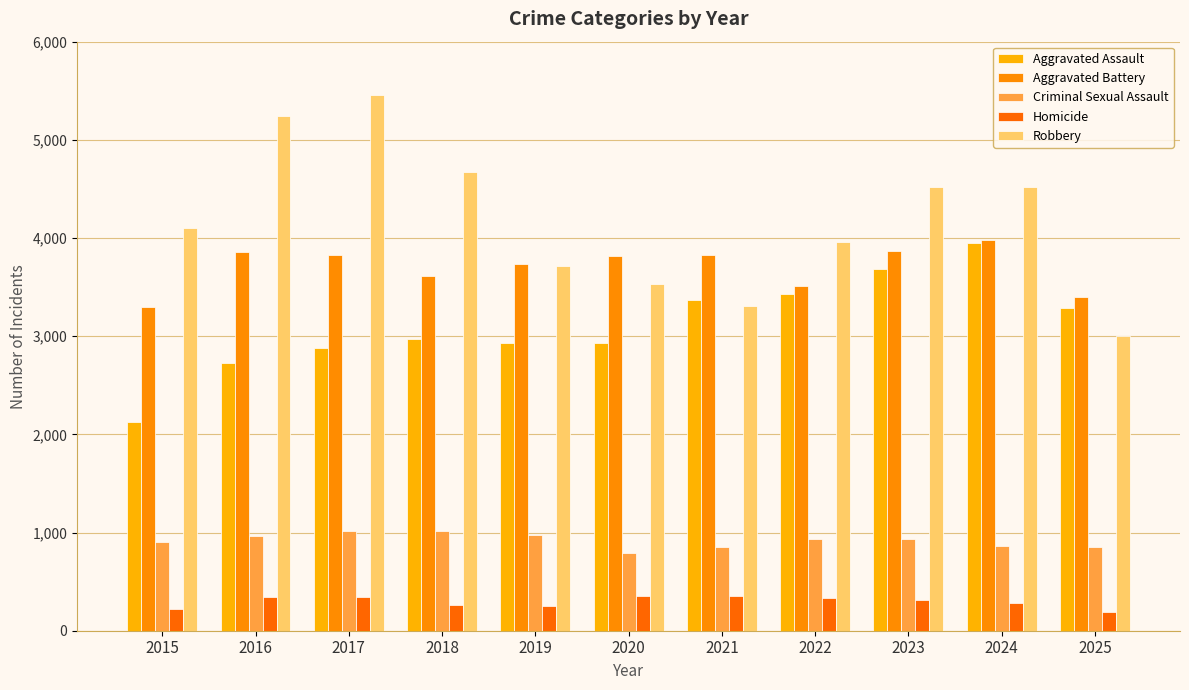

What is the value of the Criminal Sexual Assault bar at the 9th from the left?

933